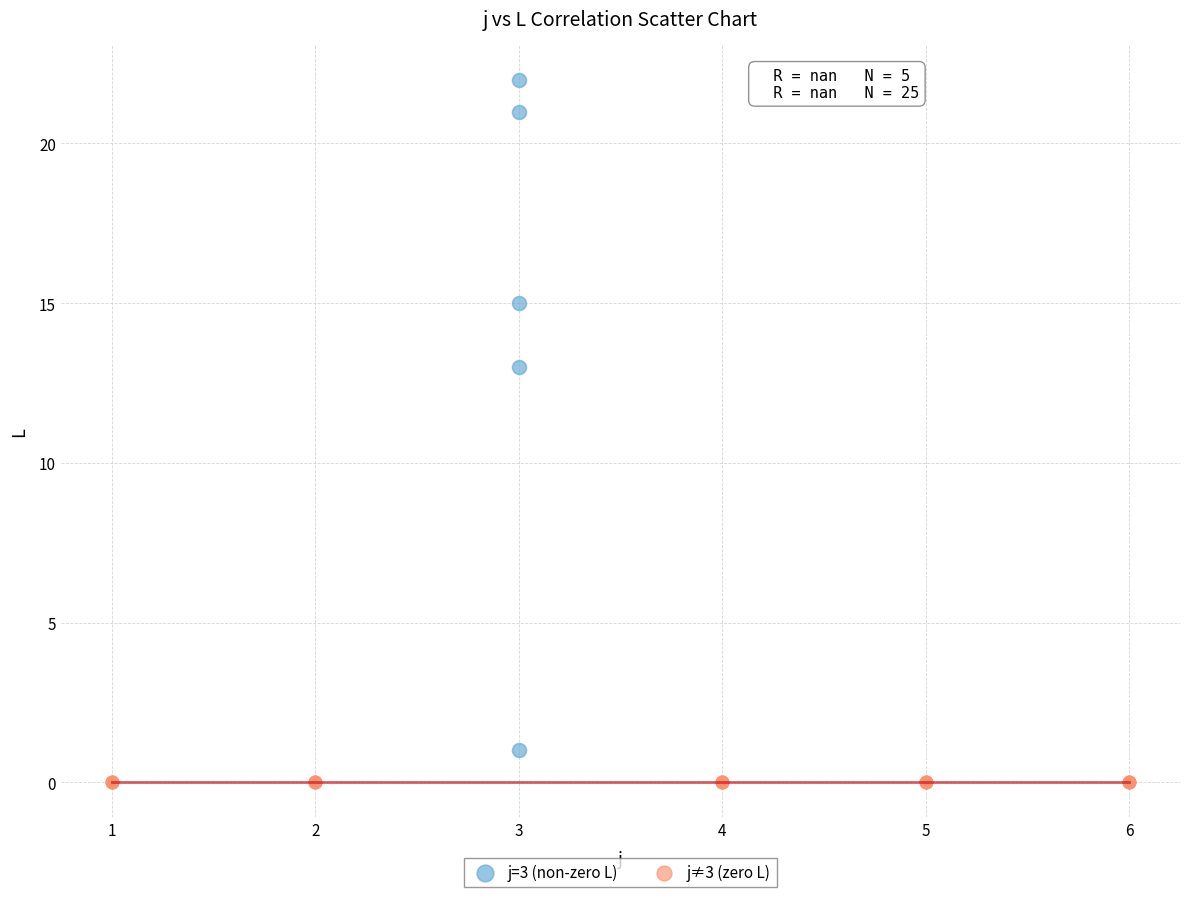

Which series contains the highest Y value?

j=3 (non-zero L)